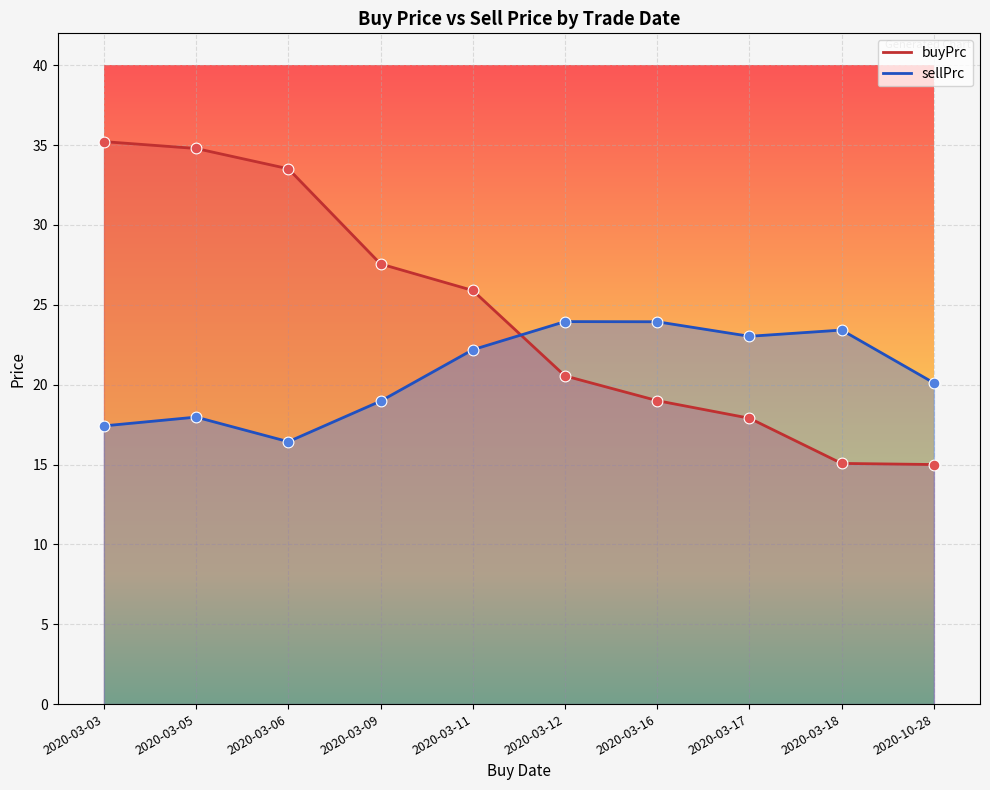

Which series has the largest total across all categories?

buyPrc